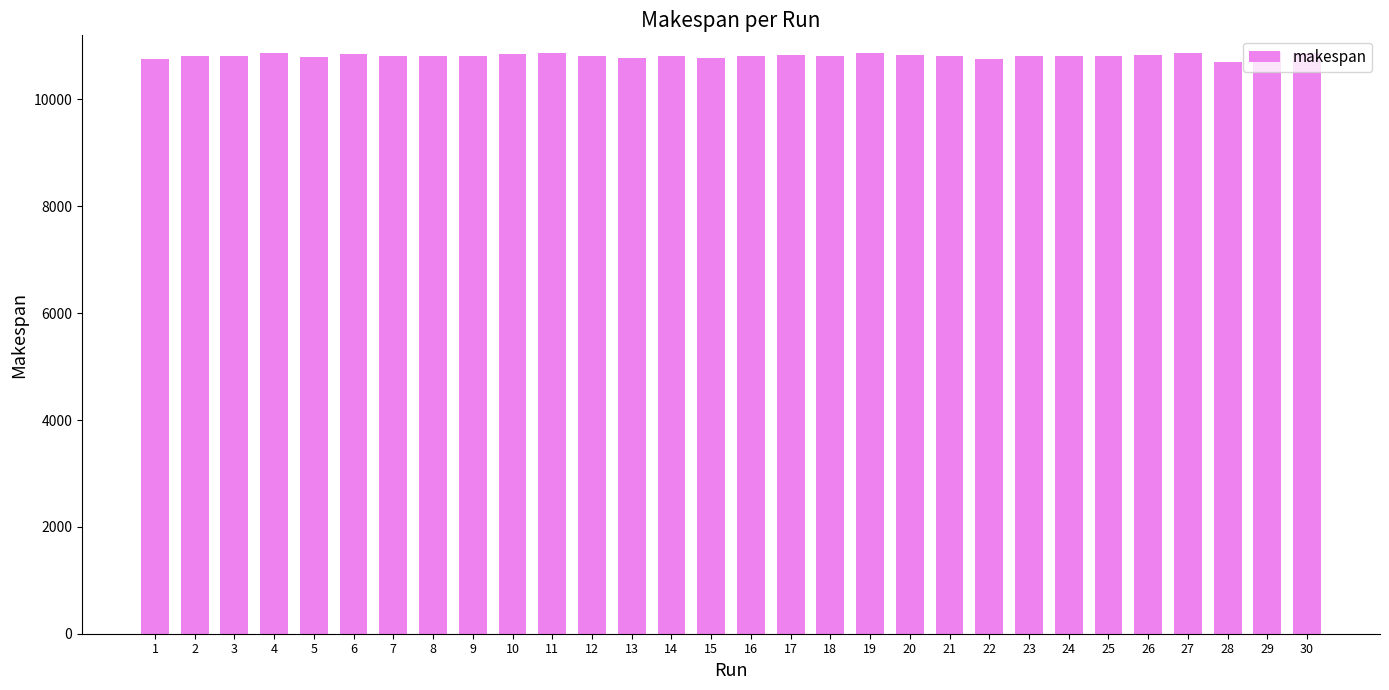

How many distinct data groups are displayed?

1